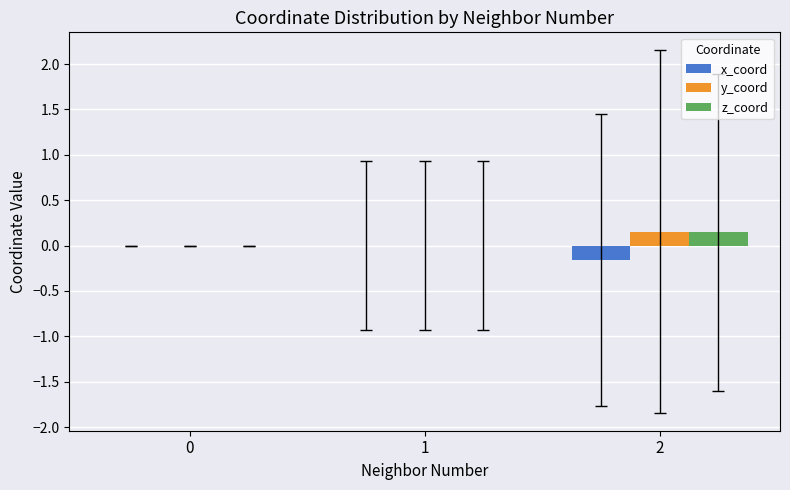

The z_coord series shows -0.0 at 1. True or false?

True